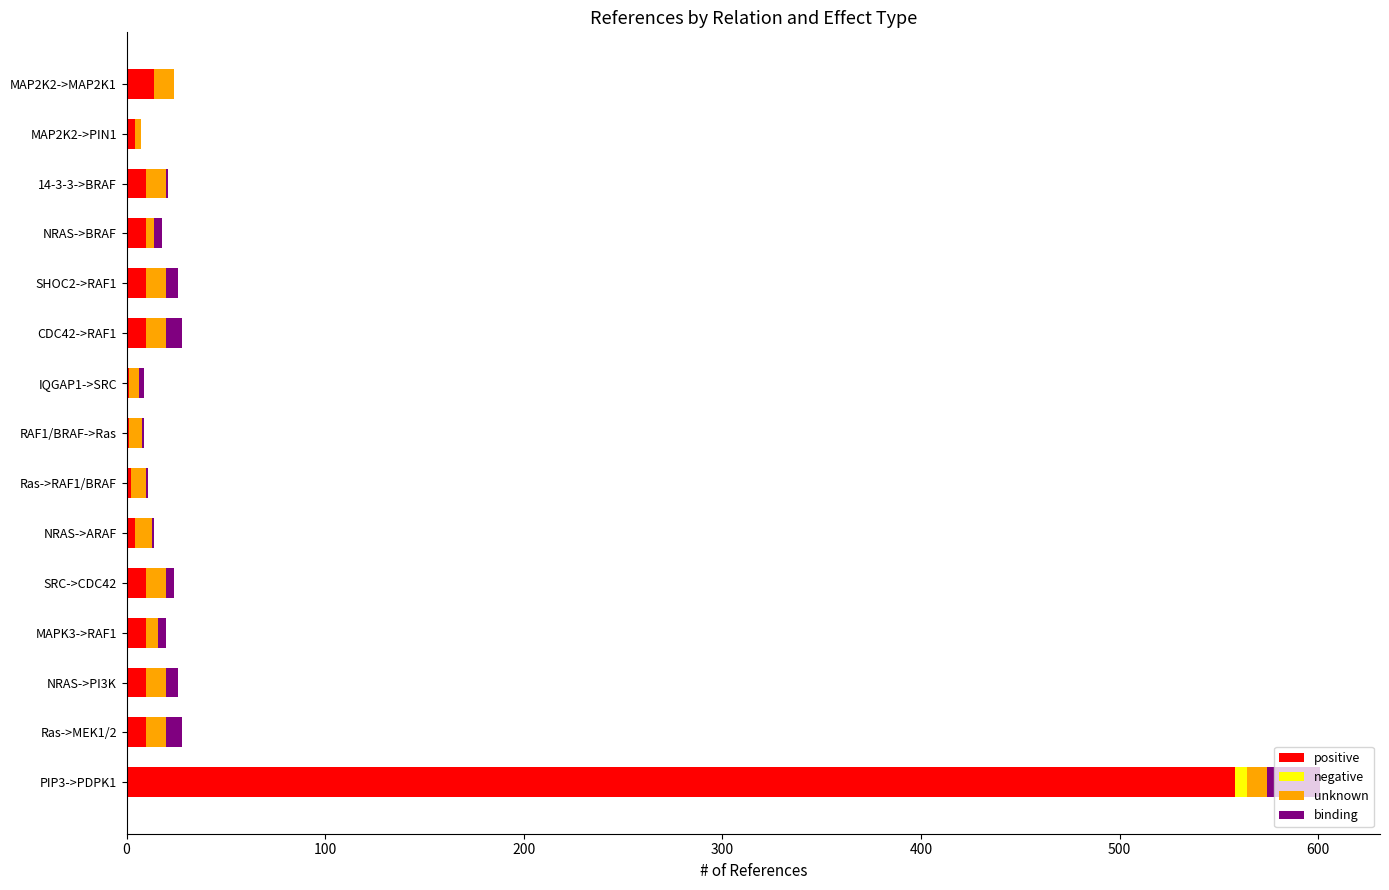

At which category is the sum across all series the highest?

PIP3->PDPK1